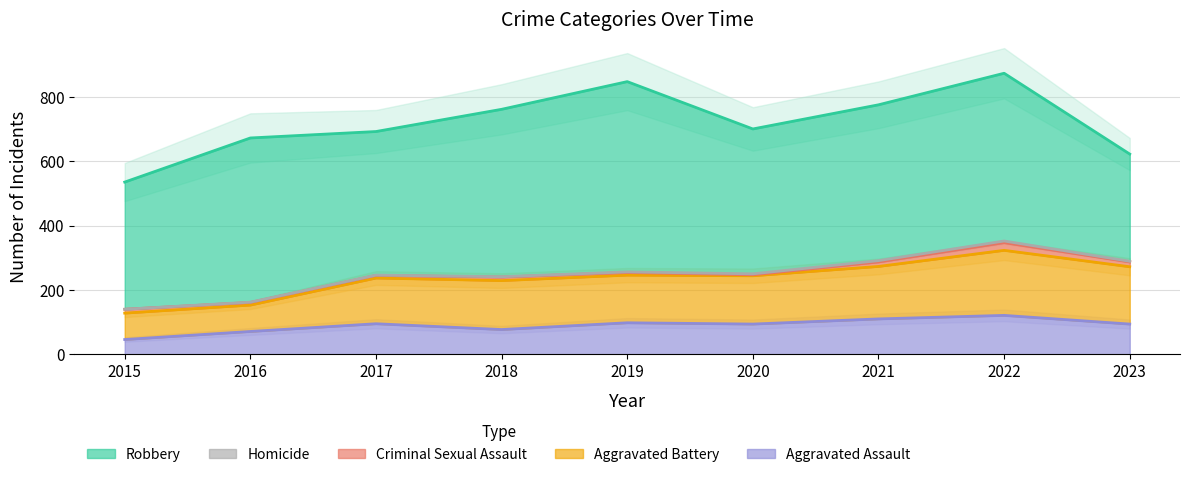

True or false: Homicide and Aggravated Battery intersect in this chart.

False